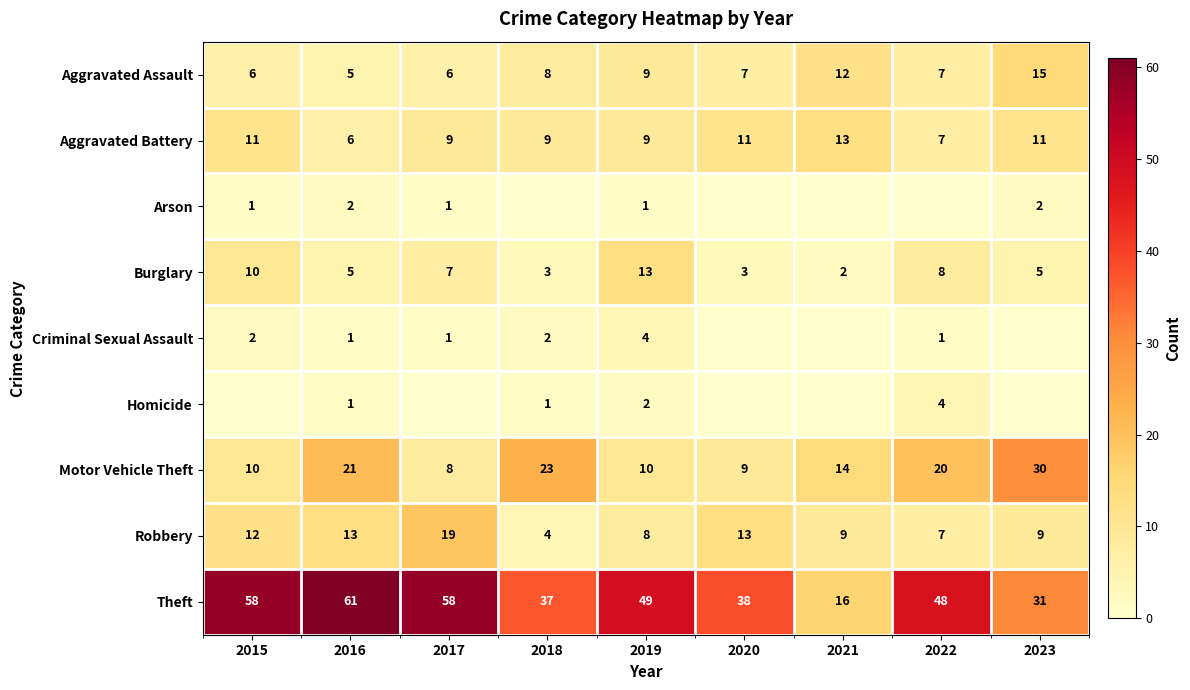

Is the value of Theft at 2016 greater than the value of Robbery at 2021?

Yes